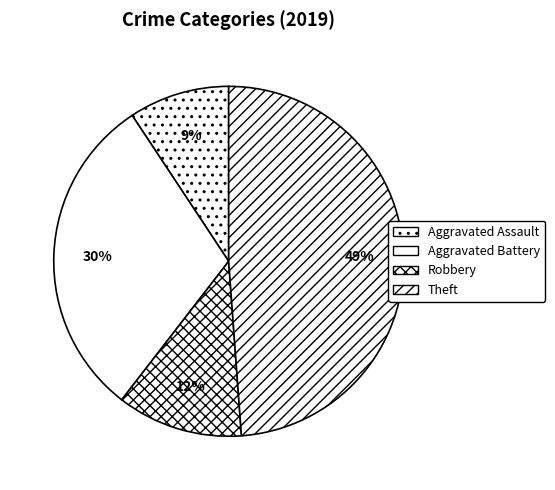

Count the number of slices in the pie.

4